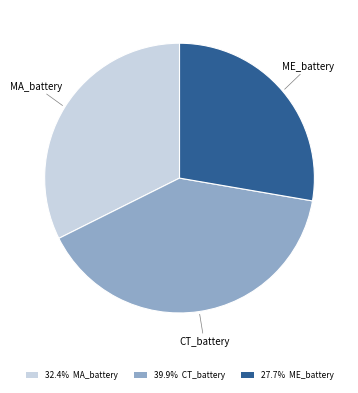

Is the sum of MA_battery and ME_battery greater than half?

Yes